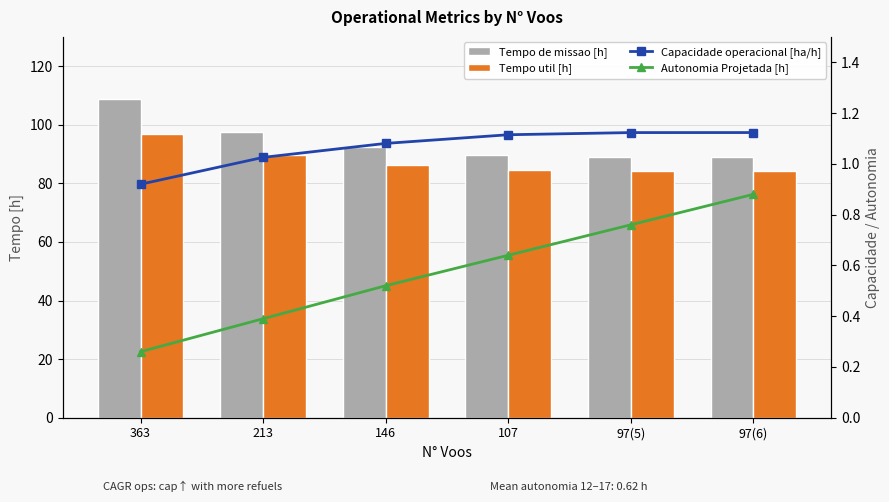

What is the highest value of the Capacidade operacional [ha/h] series?

1.1